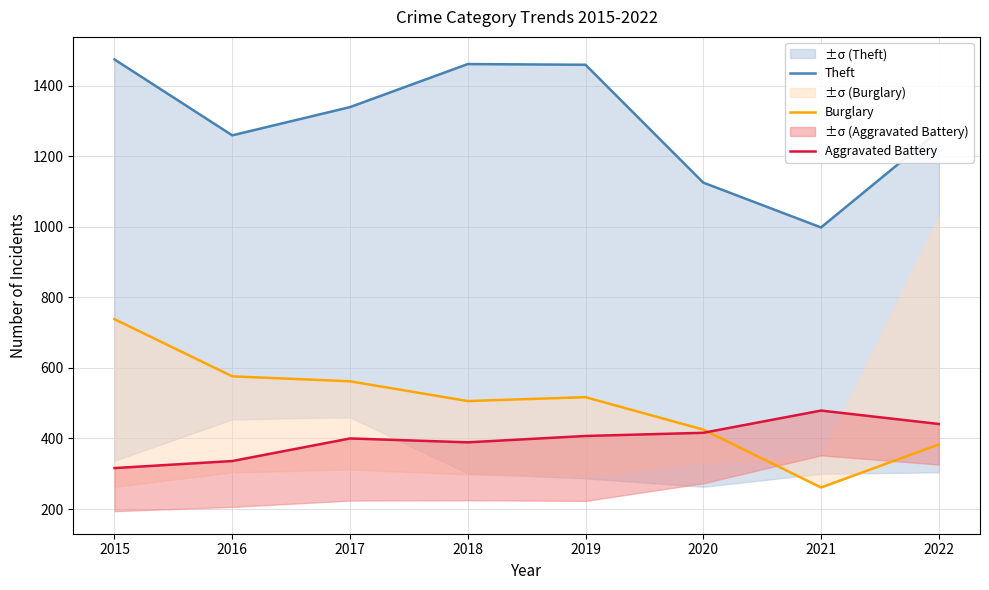

Between 2015 and 2019, which series saw the biggest shift?

Burglary